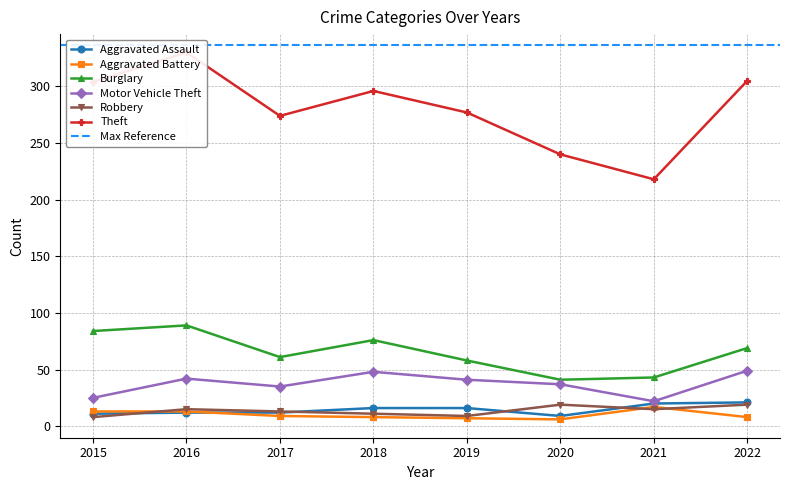

Reading left to right, transcribe all the data shown in this chart.

Aggravated Assault: 2015=11	2016=12	2017=12	2018=16	2019=16	2020=9	2021=20	2022=21
Aggravated Battery: 2015=13	2016=13	2017=9	2018=8	2019=7	2020=6	2021=17	2022=8
Burglary: 2015=84	2016=89	2017=61	2018=76	2019=58	2020=41	2021=43	2022=69
Motor Vehicle Theft: 2015=25	2016=42	2017=35	2018=48	2019=41	2020=37	2021=22	2022=49
Robbery: 2015=8	2016=15	2017=13	2018=11	2019=9	2020=19	2021=15	2022=19
Theft: 2015=304	2016=330	2017=274	2018=296	2019=277	2020=240	2021=218	2022=305